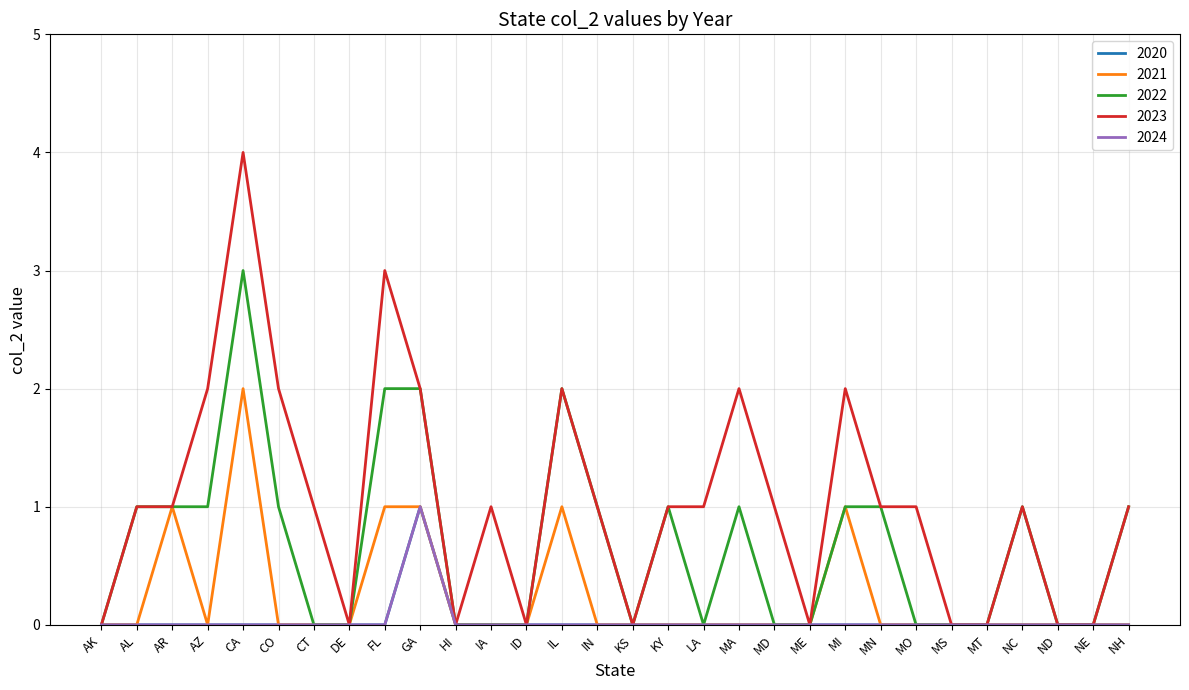

Does the chart display data point markers on the line(s)?

No